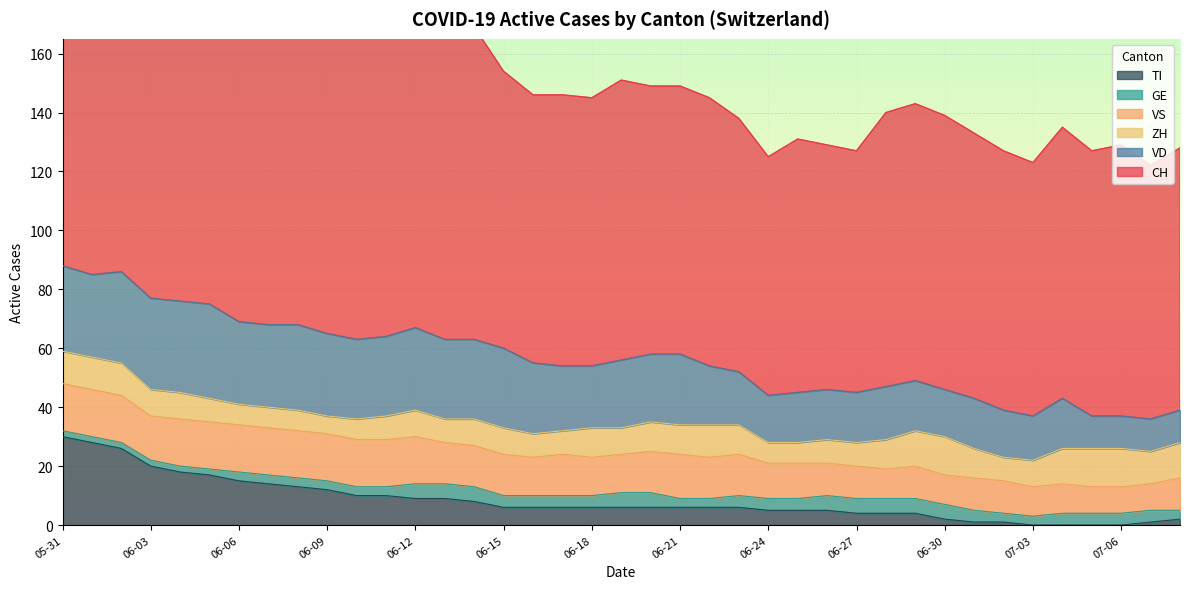

List the series in order of their peak value, highest first.

CH, VD, TI, VS, ZH, GE